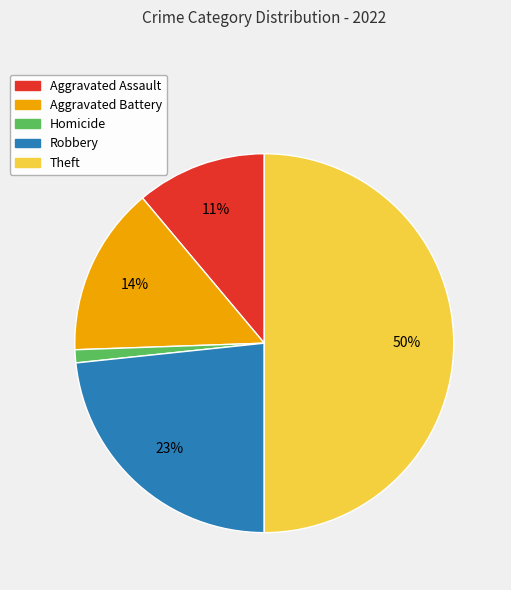

To the nearest percent, what is the average slice percentage?

20%